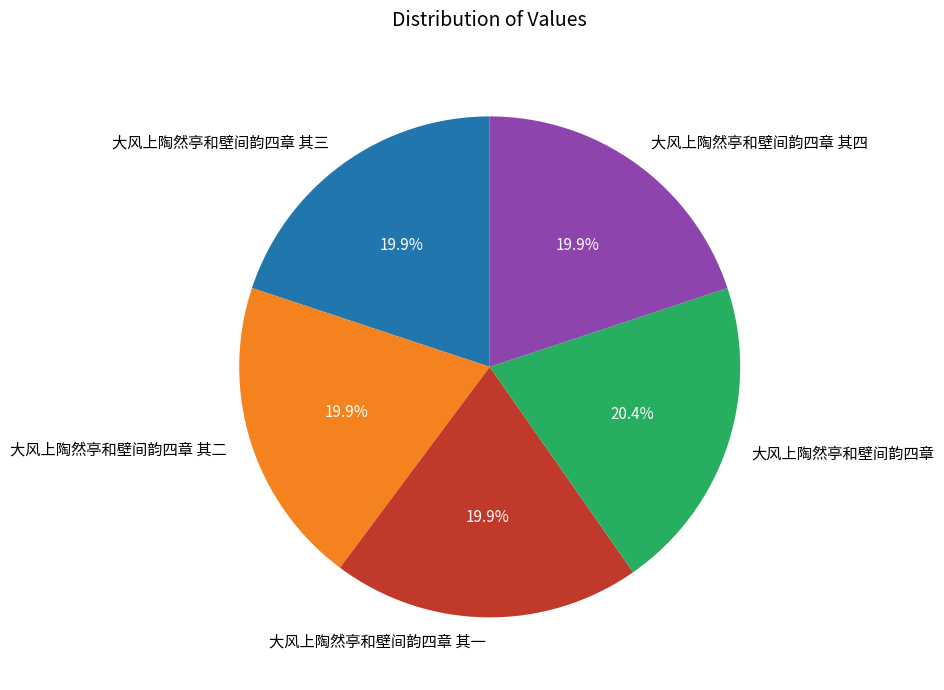

Is 大风上陶然亭和壁间韵四章 其三 the majority of the pie?

No